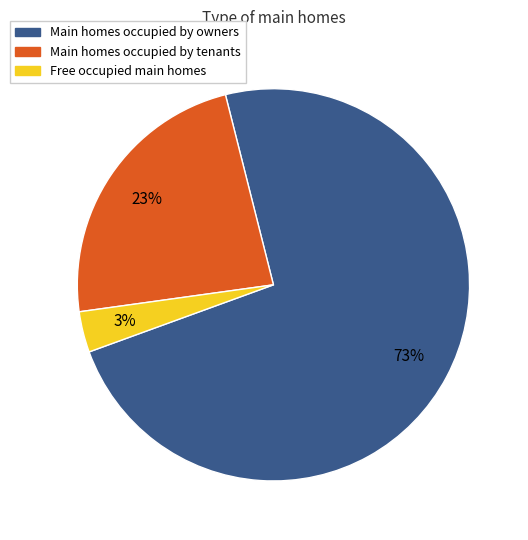

Does any single category account for the majority?

Yes